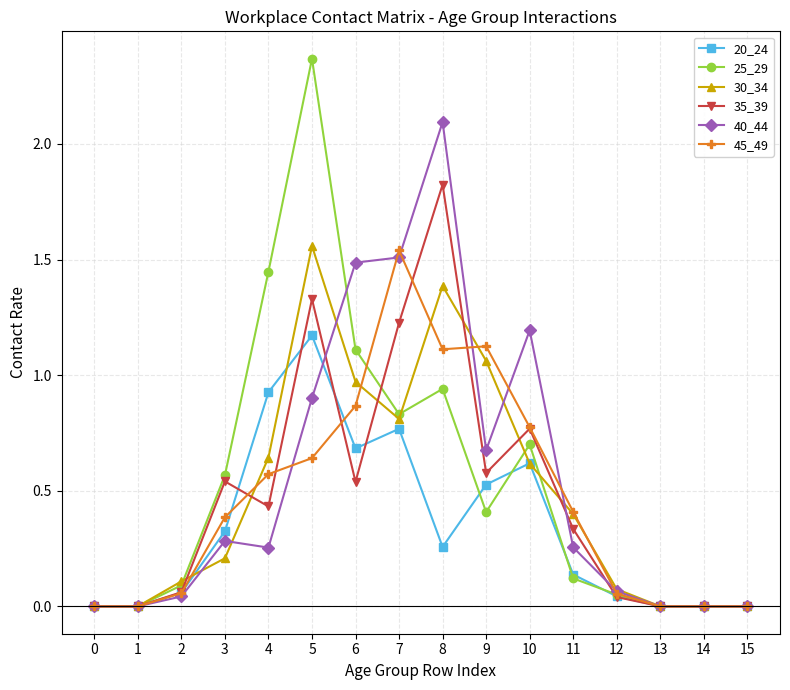

How many series are shown in this chart?

6